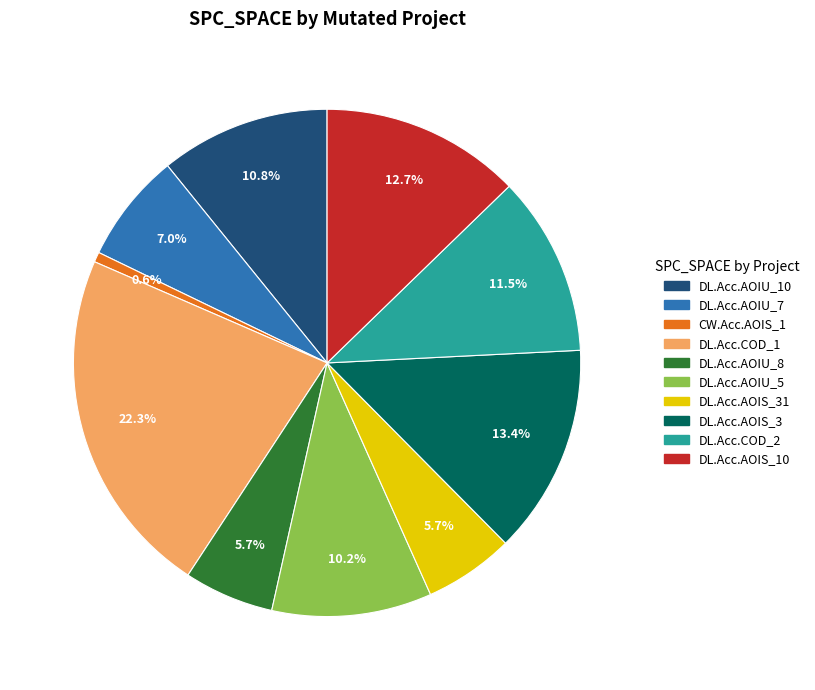

Is there any slice that represents more than half of the pie?

No